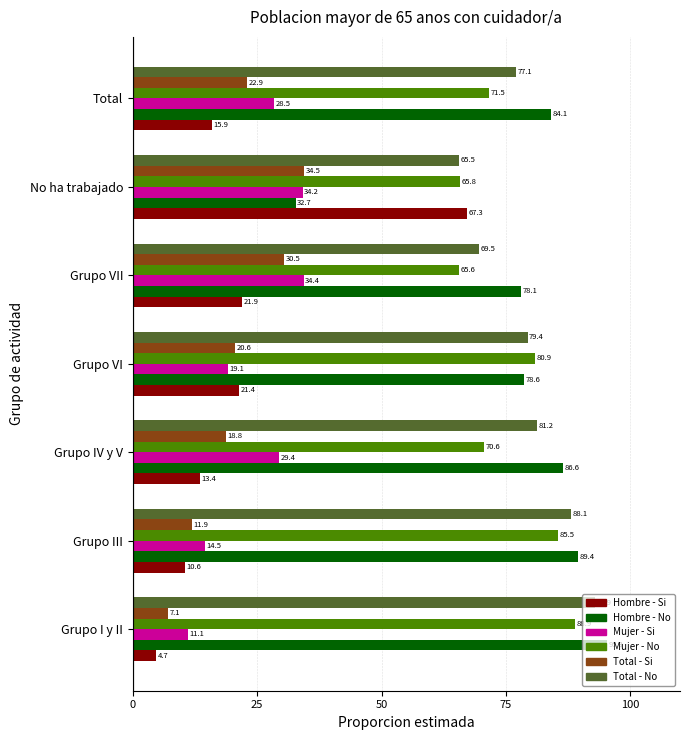

Rank the series by their maximum value, from highest to lowest.

Hombre - No, Total - No, Mujer - No, Hombre - Si, Total - Si, Mujer - Si